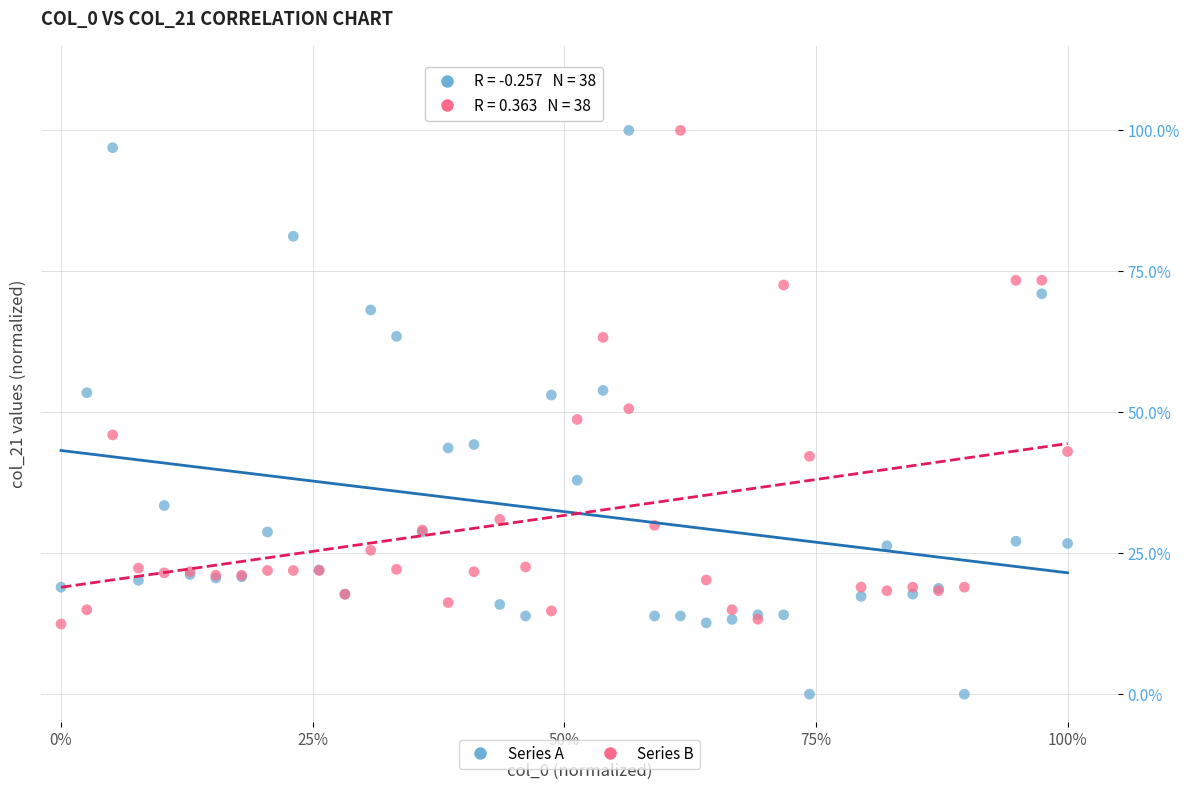

Which series has the largest Y range (max minus min)?

Series A